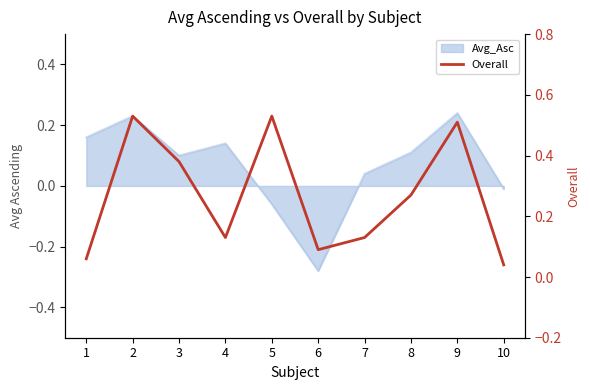

Which label corresponds to the largest value in the chart?

2